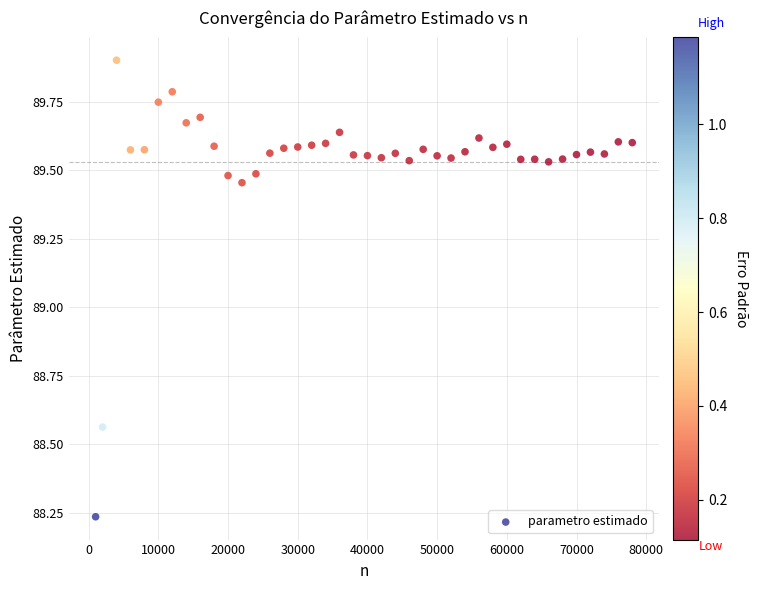

What is the range of Y values (max minus min)?

1.7